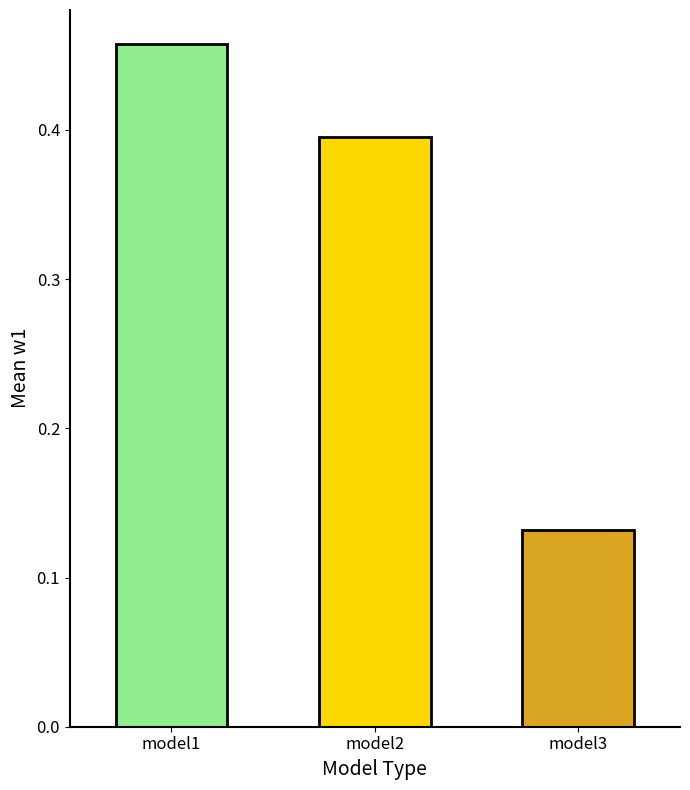

Count the number of data series in this chart.

1